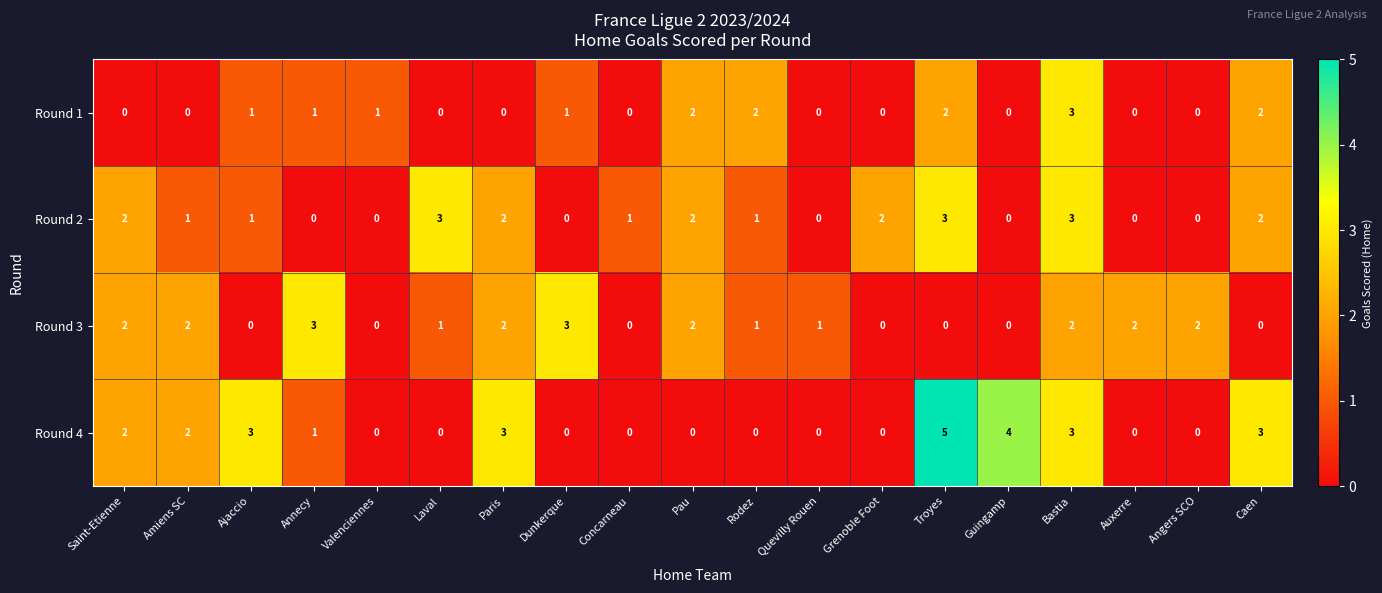

How many Round 3 values are between 0 and 2?

17